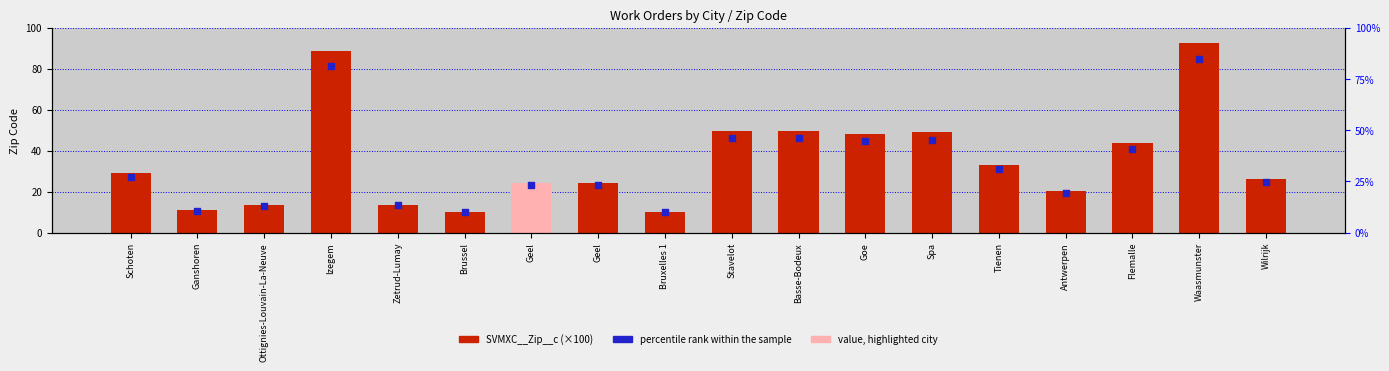

At which category is the sum across all series the highest?

Waasmunster